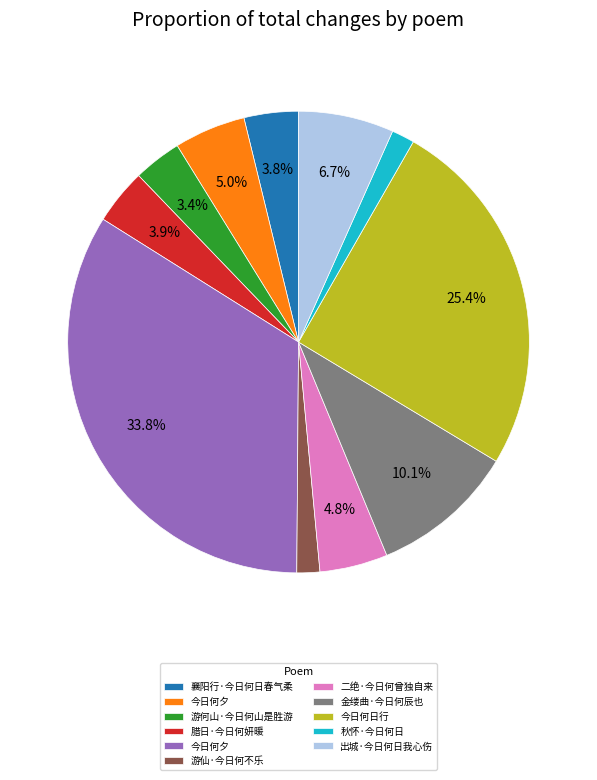

Is there a majority slice in this chart?

No